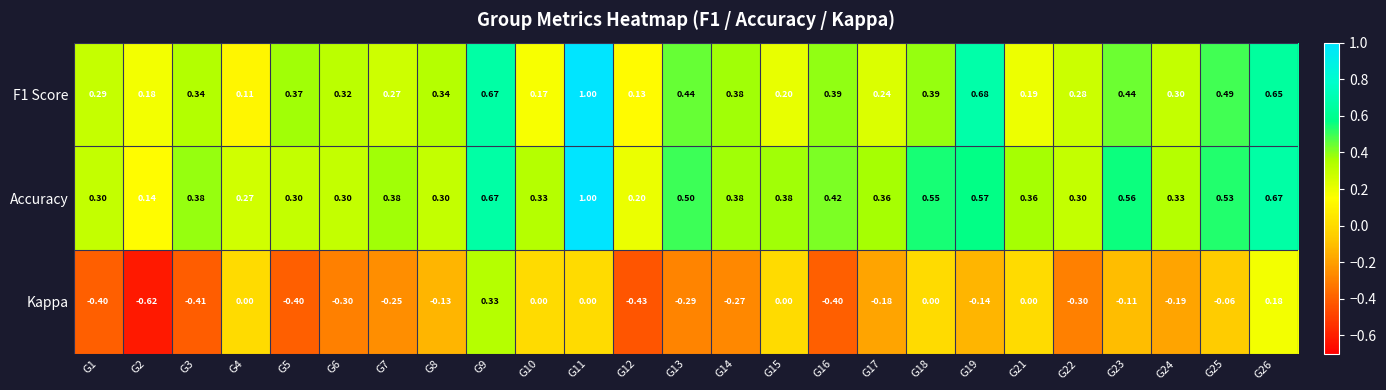

Is the value of F1 Score at G8 greater than the value of Kappa at G24?

Yes